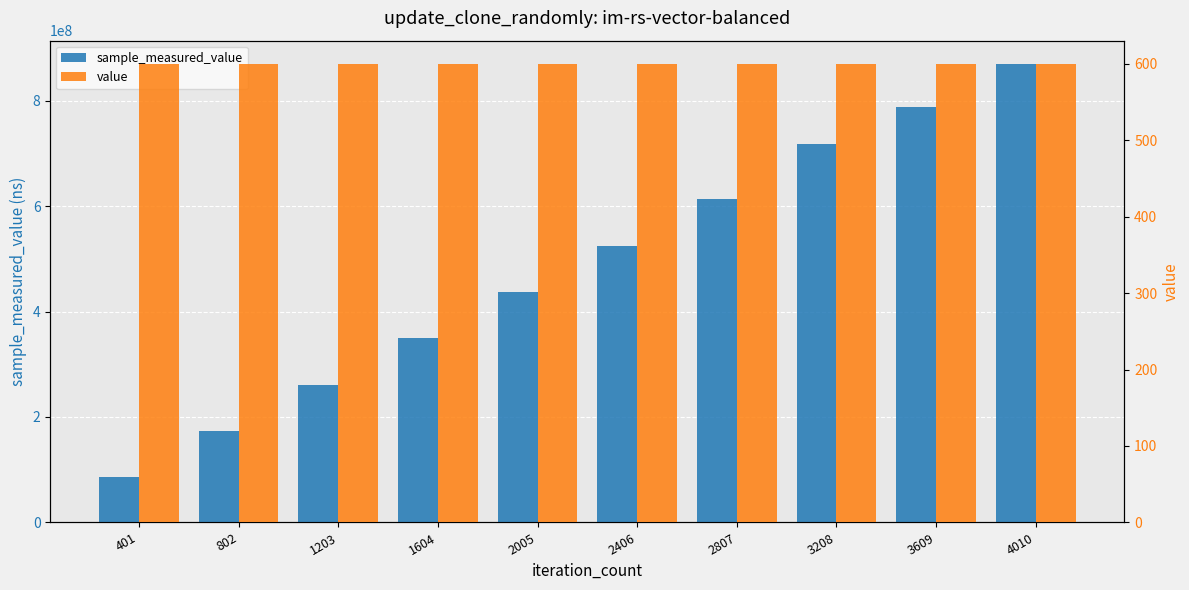

What is the sum of the value values at 1604 and 2005?

1200